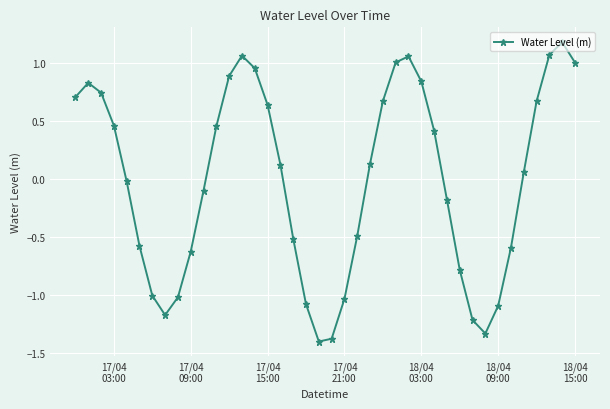

What is the difference between the maximum and minimum values?

2.6